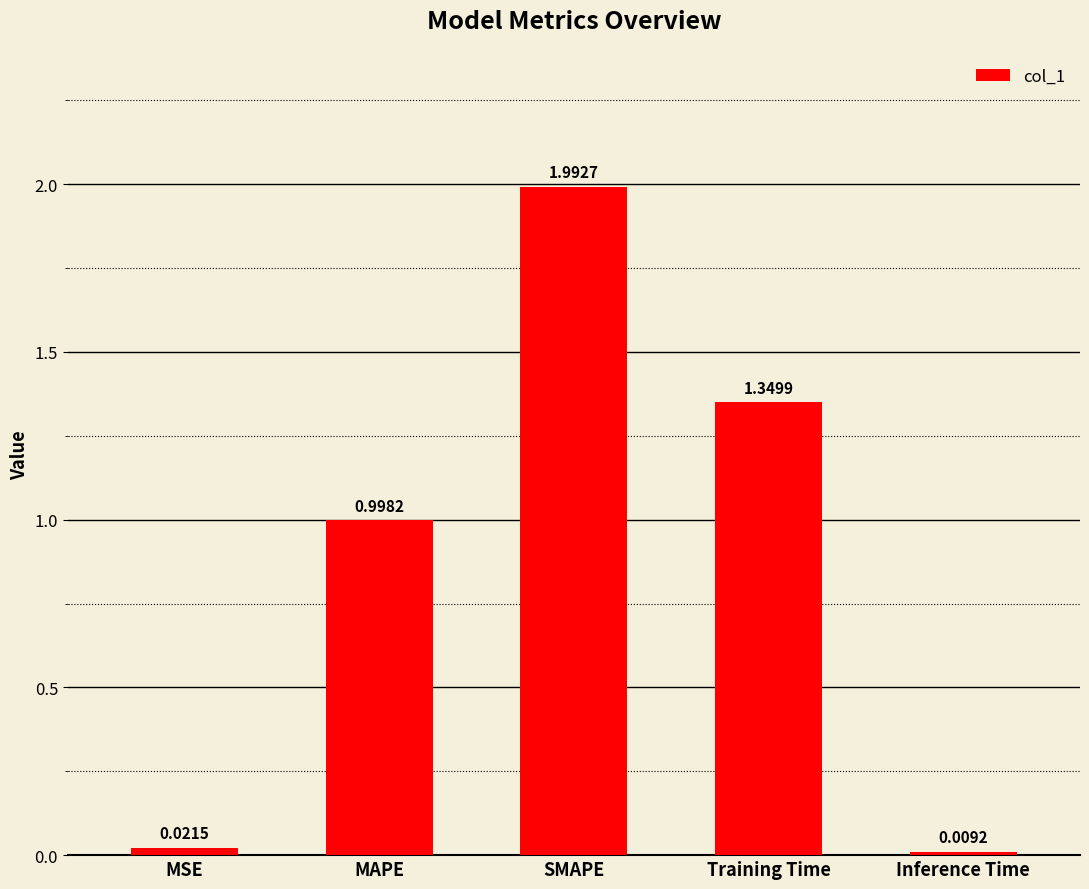

Are the bars grouped side by side (vs. stacked)?

No